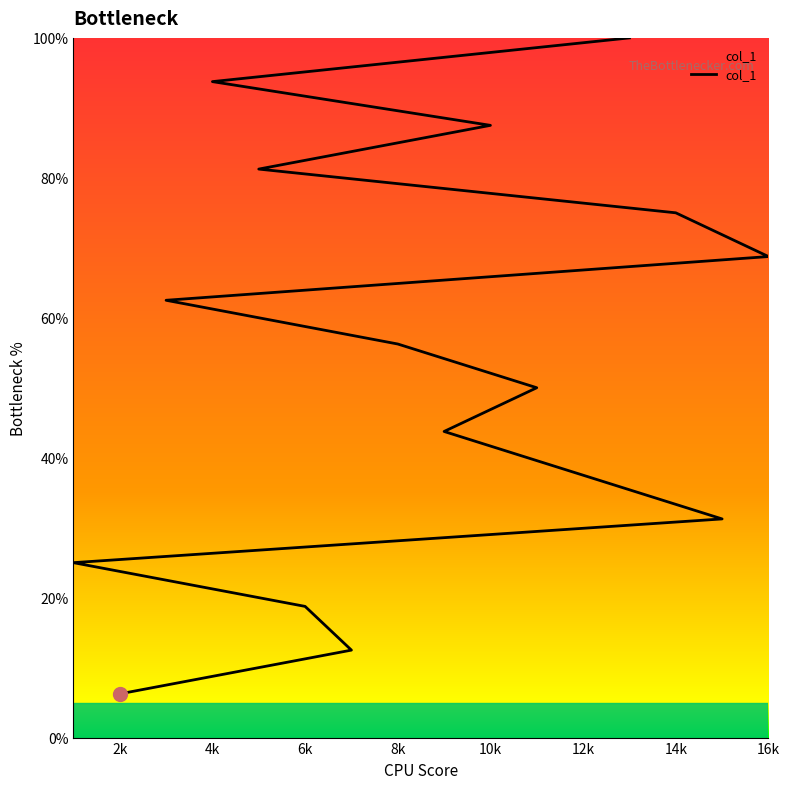

What value does the data have at 4k?

93.8